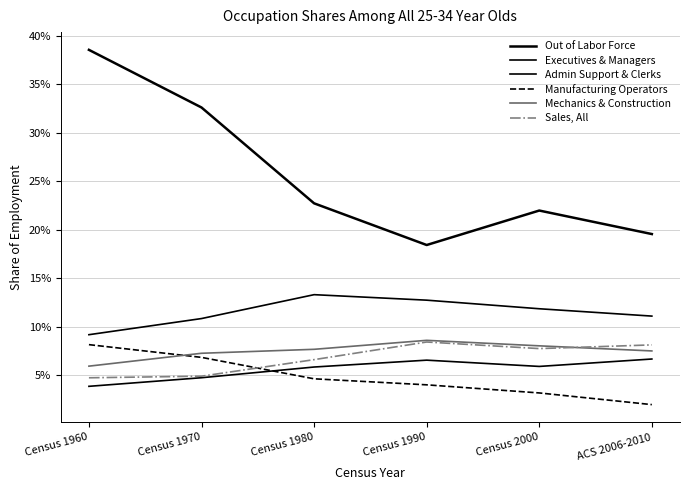

Is this an area chart (filled region under the line)?

No